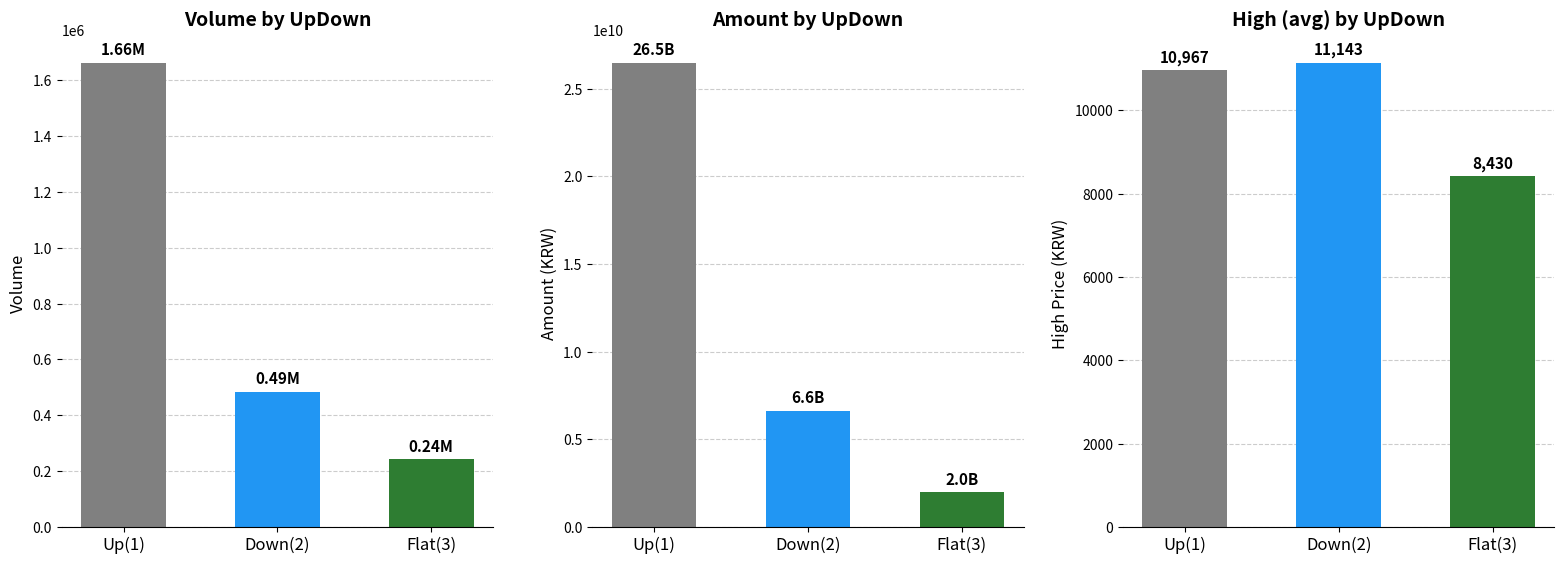

List the series in order of their peak value, lowest first.

High, Volume, Amount